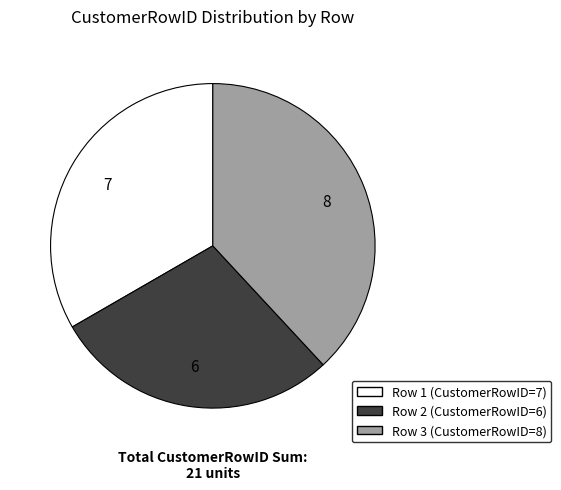

Is the sum of Row 3 and Row 1 greater than half?

Yes